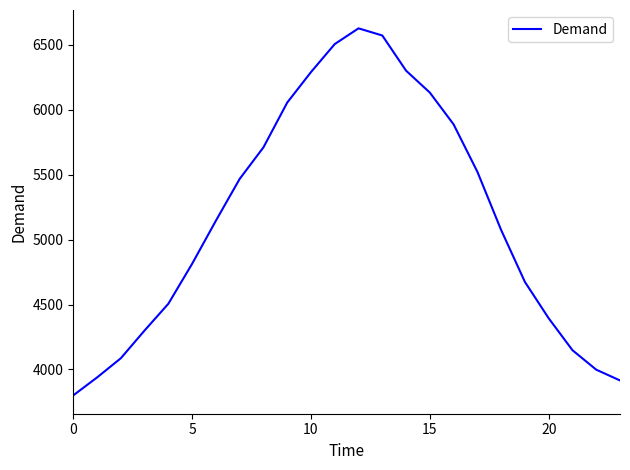

What is the minimum value shown in the chart?

3800